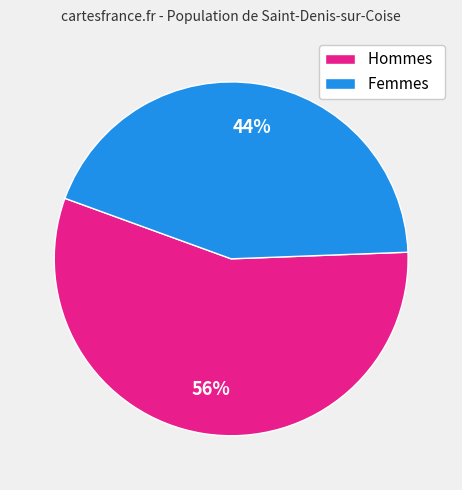

The Hommes slice represents 46% of the pie. True or false?

False